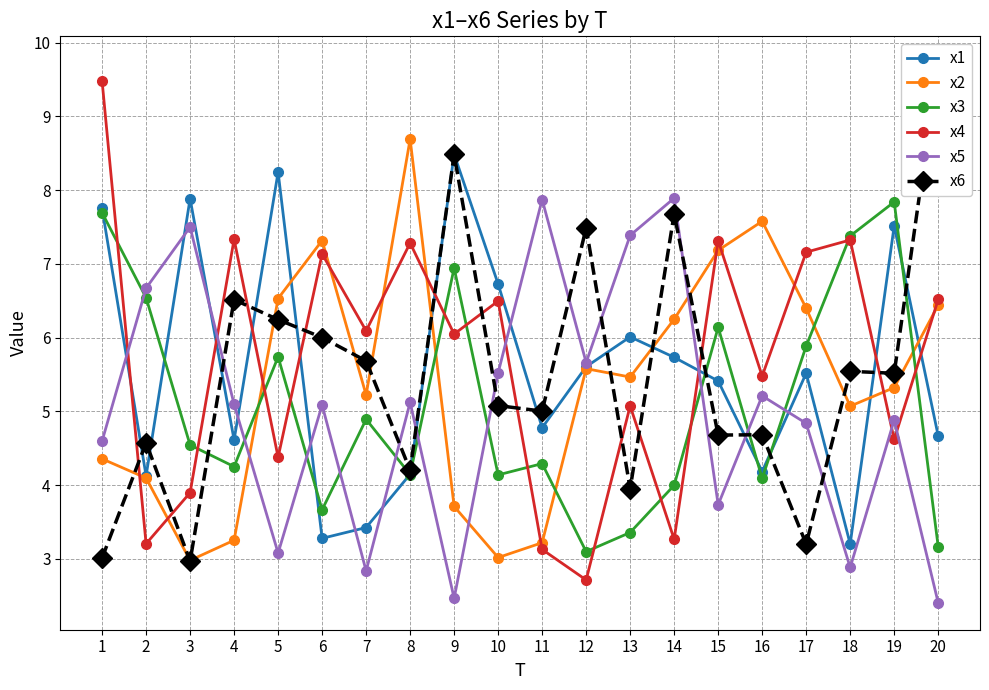

Where does the x5 series first go above 5?

2